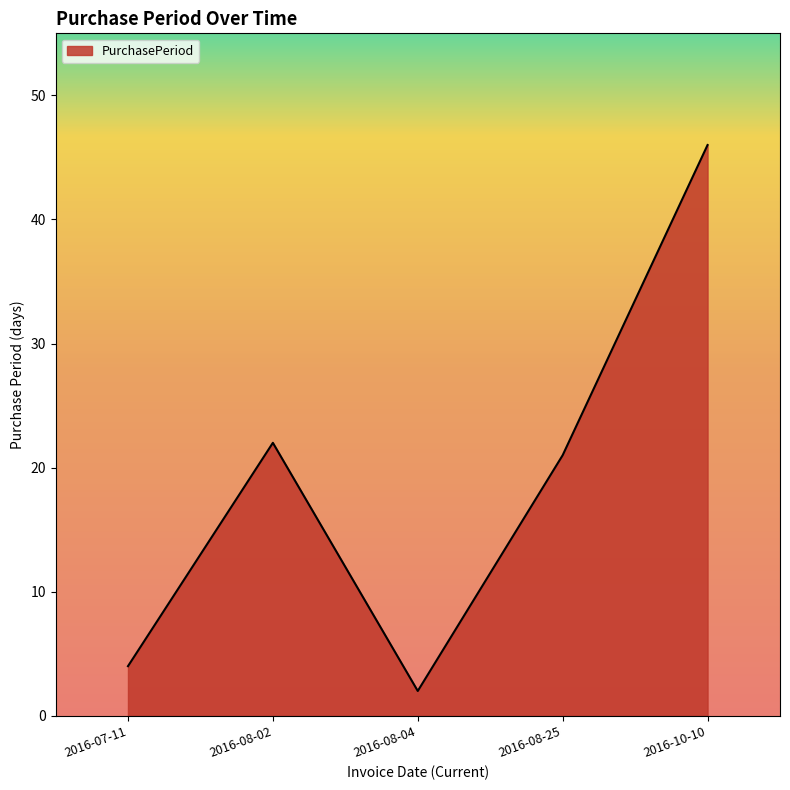

Reading right to left, what are all the values shown in this chart?

46	21	2	22	4